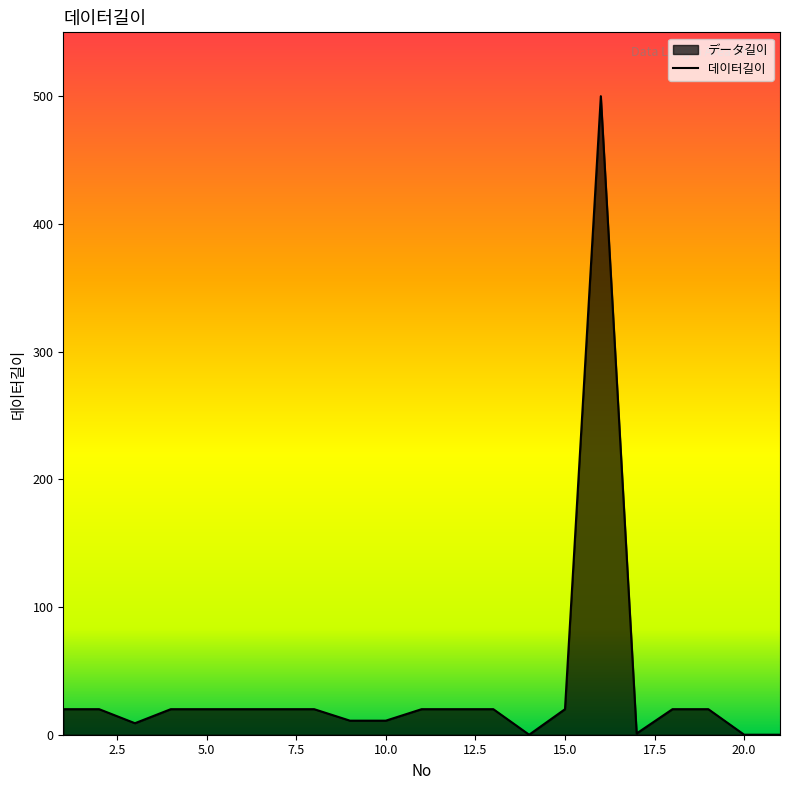

What is the difference between the values at 9 and 1?

9